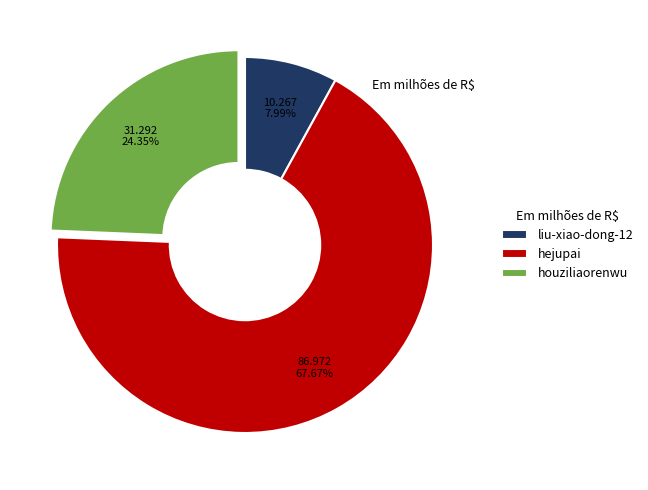

True or false: houziliaorenwu accounts for 13% of the total.

False